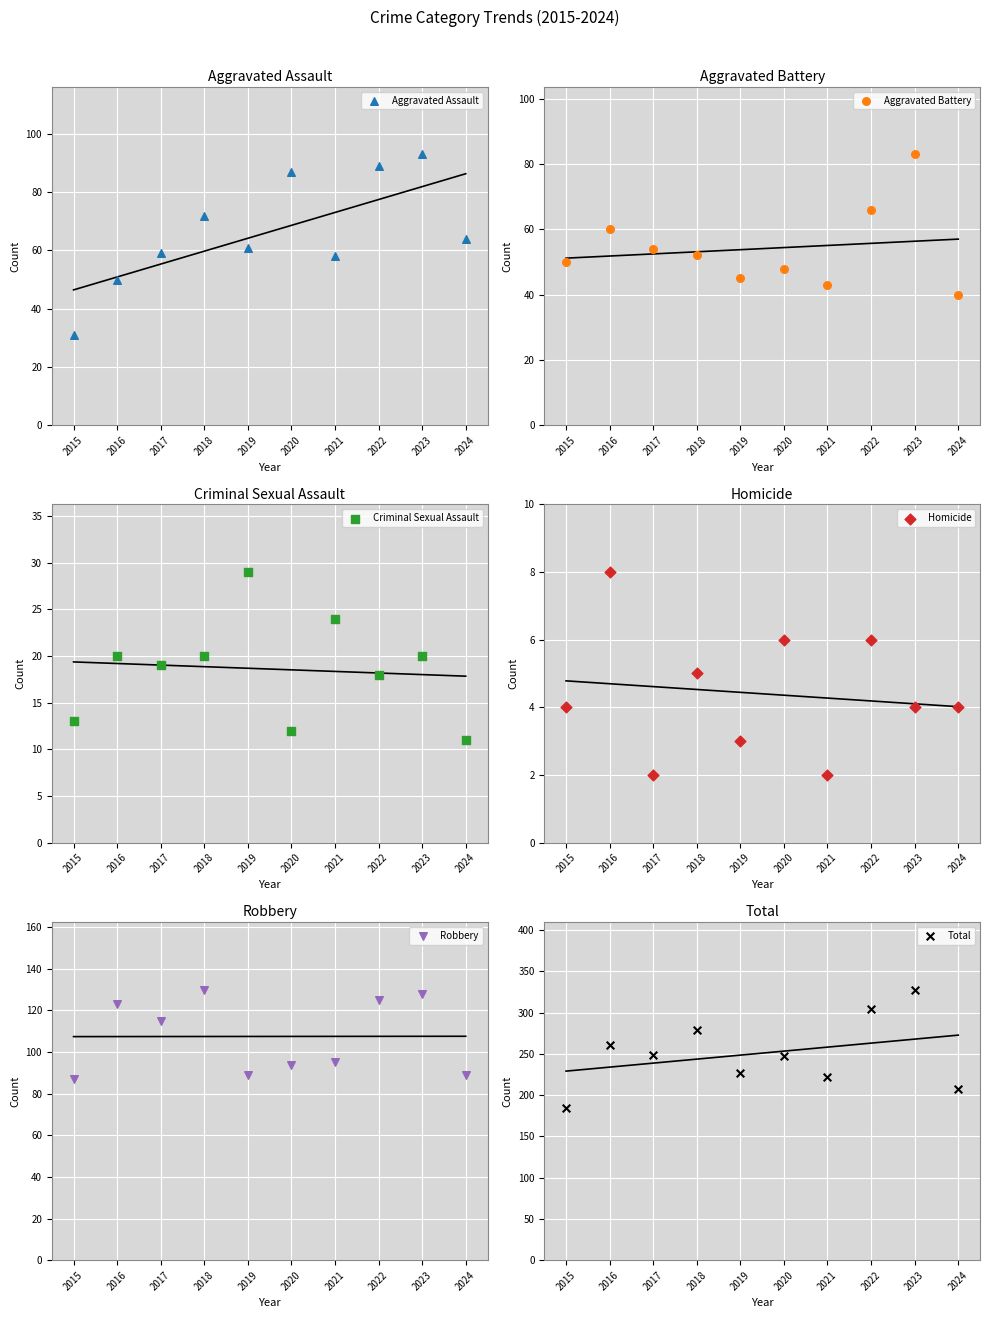

At which category is the sum across all series the highest?

2023